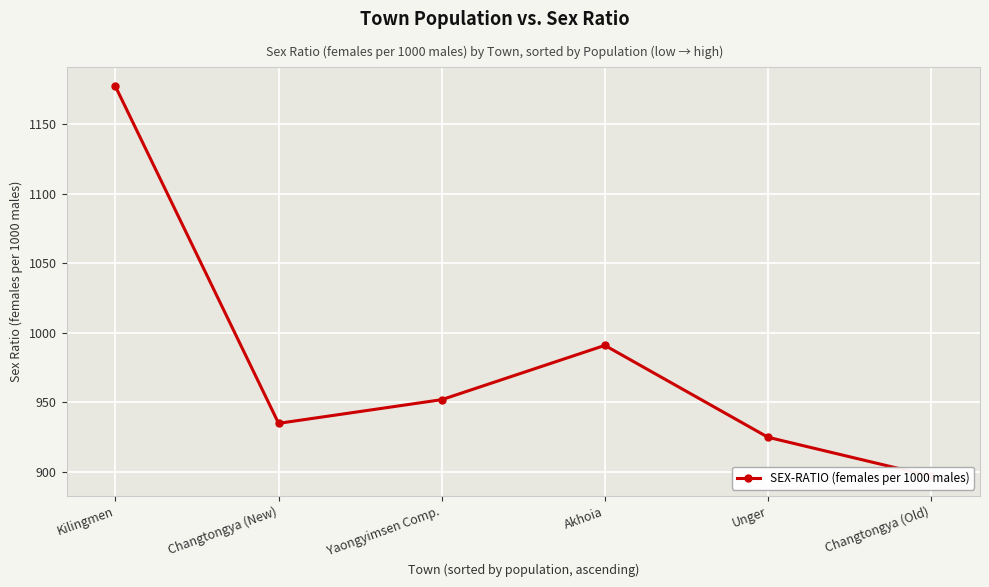

The chart shows a value of 1289 at Changtongya (Old). True or false?

False